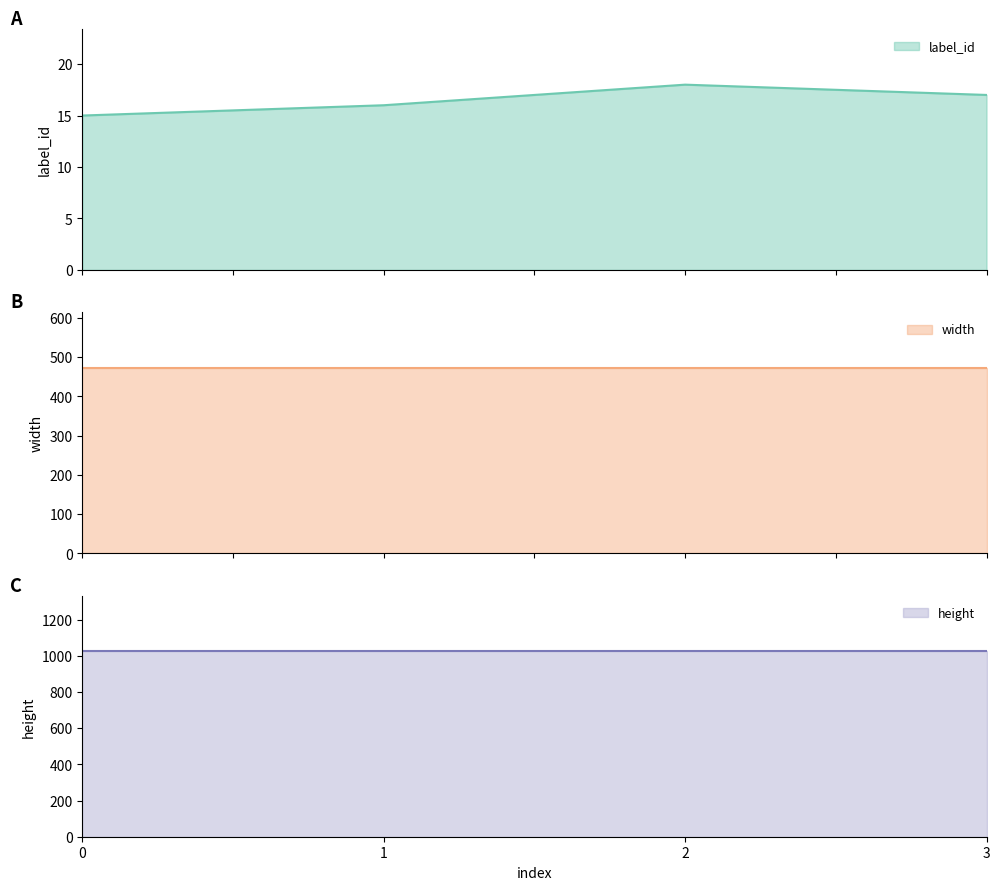

Which has a higher value, 0 or 3?

3